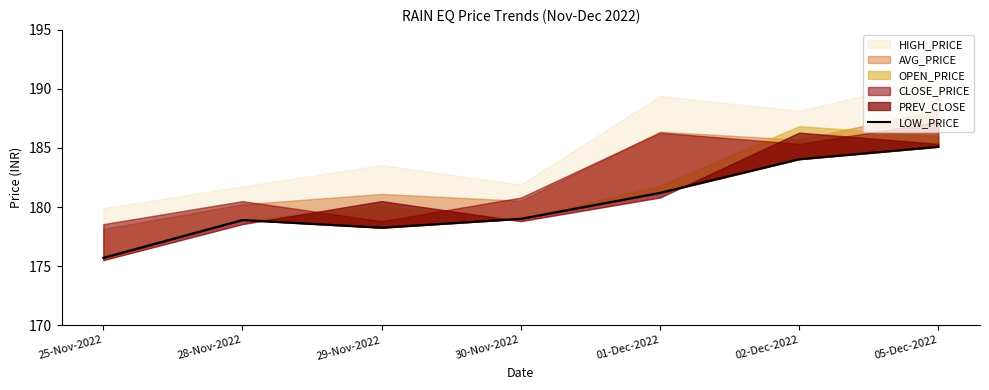

What is the difference between the second highest and second lowest values?

5.8